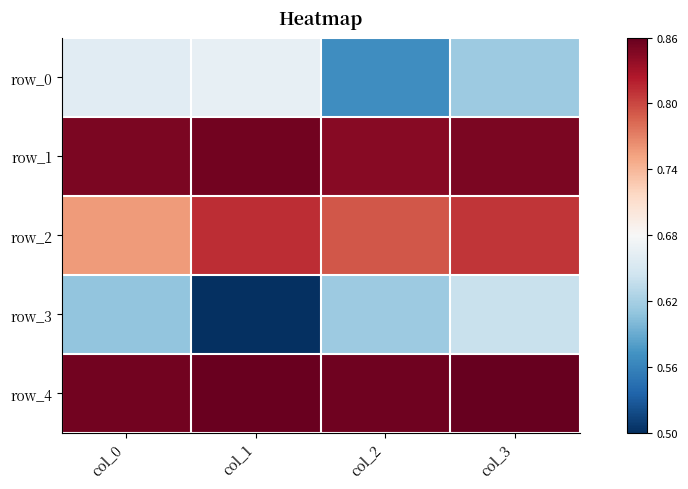

At which category is the sum across all series the highest?

col_3